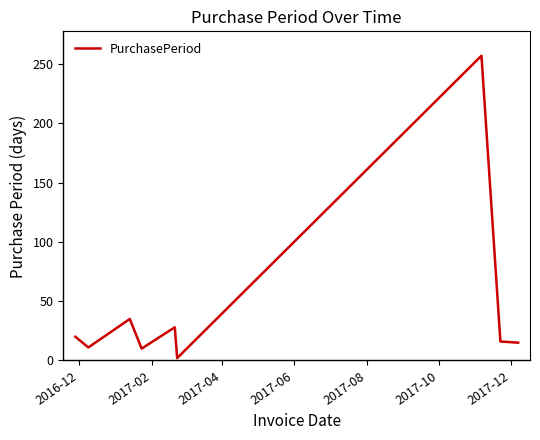

What is the maximum value shown in the chart?

257